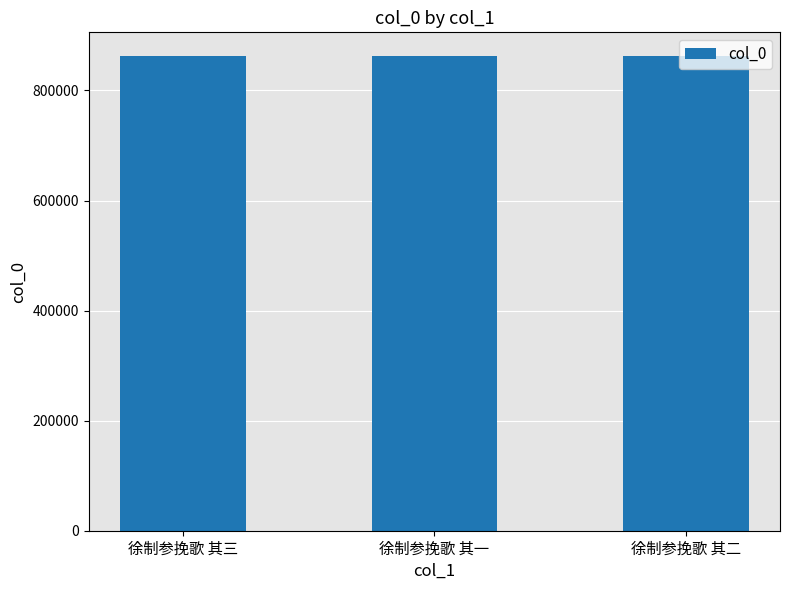

What is the greatest value displayed?

862452